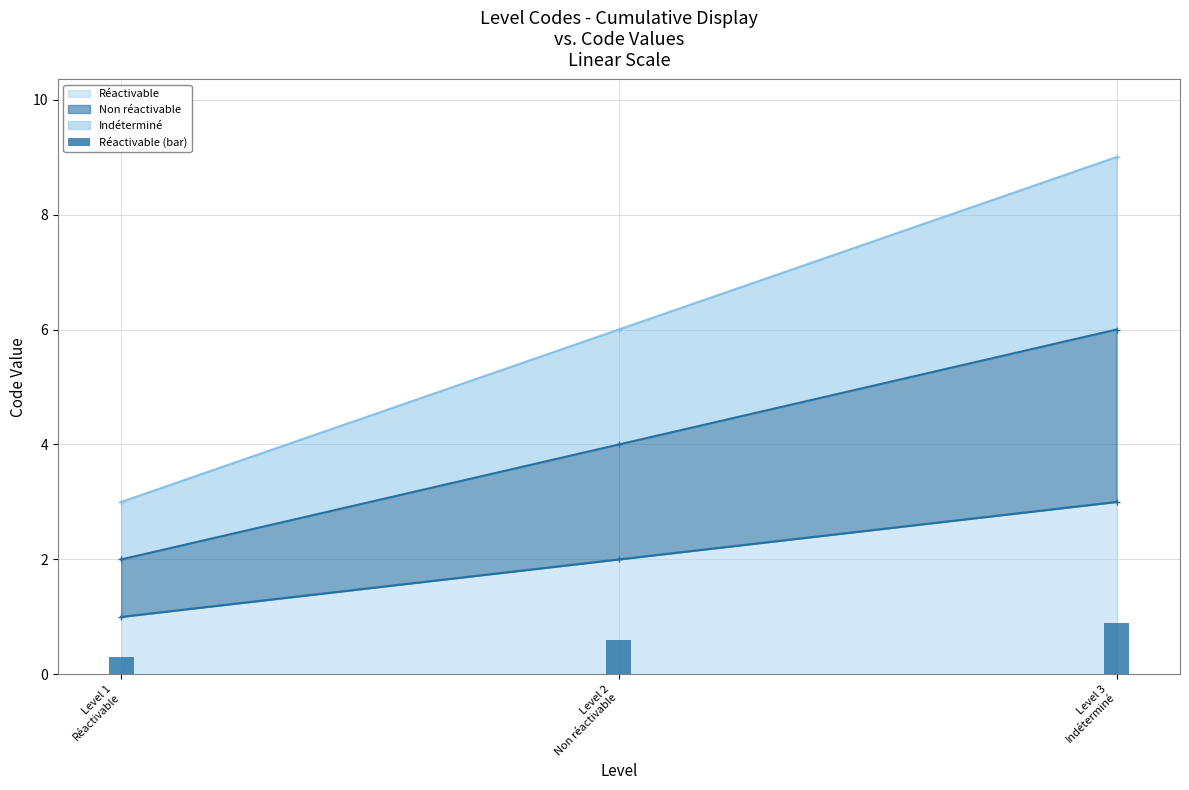

How many data points in Indéterminé are above 6?

1